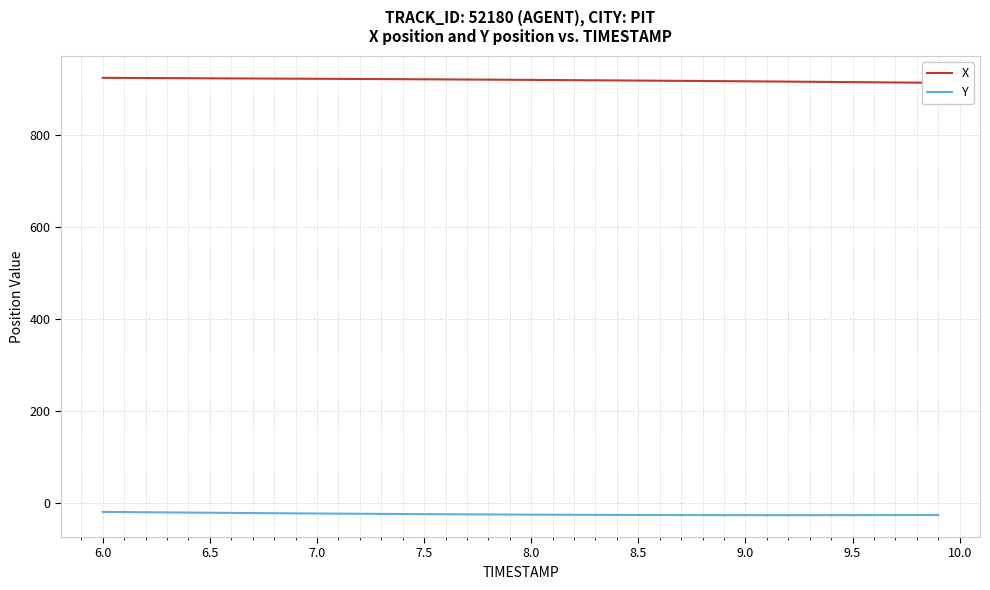

At how many categories does at least one series exceed 910?

40